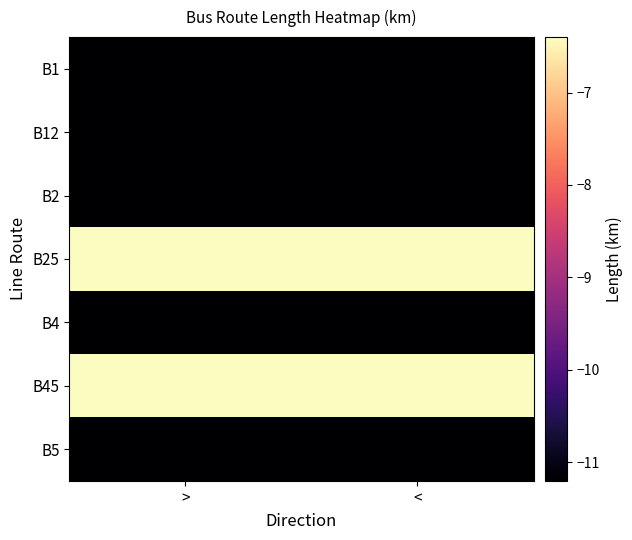

Reading left to right, list all the values displayed in this chart.

B1: >=-11.2	<=-11.2
B12: >=-11.2	<=-11.2
B2: >=-11.2	<=-11.2
B25: >=-6.4	<=-6.4
B4: >=-11.2	<=-11.2
B45: >=-6.4	<=-6.4
B5: >=-11.2	<=-11.2